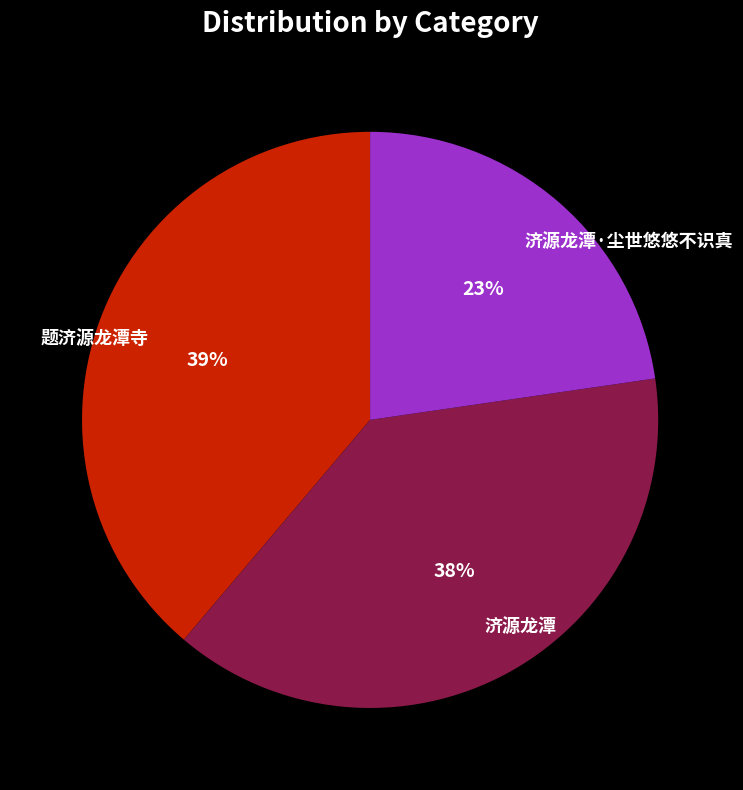

What is the smallest slice in the pie chart?

济源龙潭·尘世悠悠不识真